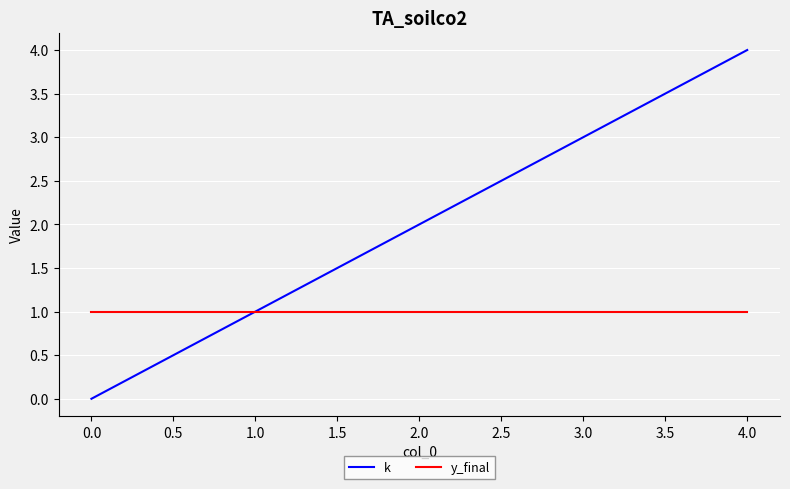

What is the maximum value shown in the chart?

4